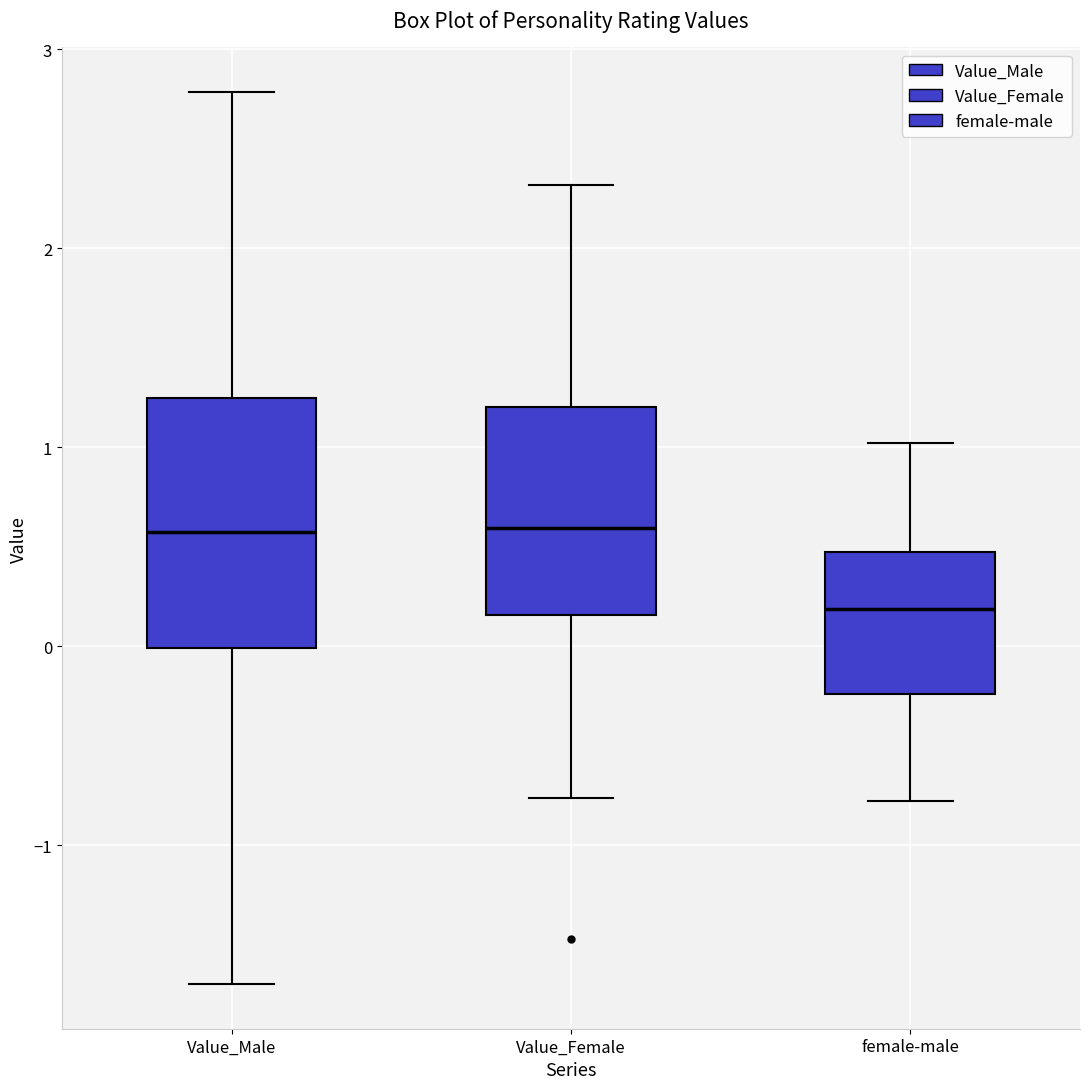

Reading left to right, transcribe this box plot: for each box, give where its median line is, the range the box spans, and where its two whiskers end, as read against the y-axis. The values are not printed on the chart, so give them approximately, as read against the axis.

Value_Male: median 0.6, box 0.0 to 1.2, whiskers -1.7 to 2.8
Value_Female: median 0.6, box 0.2 to 1.2, whiskers -0.8 to 2.3
female-male: median 0.2, box -0.2 to 0.5, whiskers -0.8 to 1.0